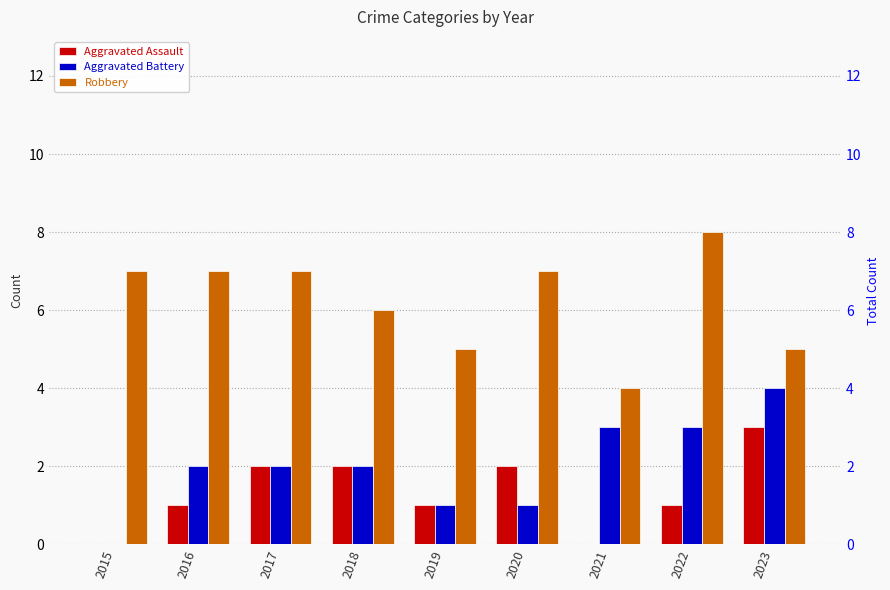

Count the Aggravated Battery values in the range 1 to 3.

7